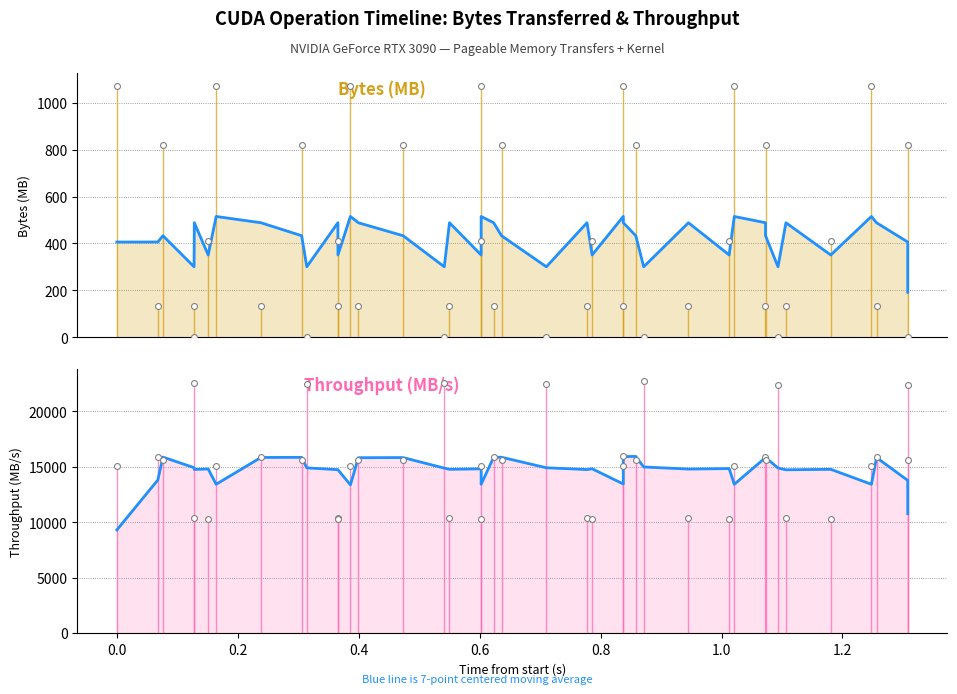

Is the value of Throughput (MB/s) at 21 greater than the value of Bytes (MB) at 0.8?

Yes